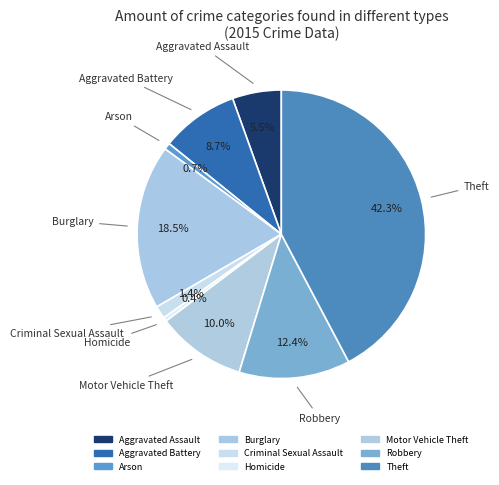

Does any single category account for the majority?

No